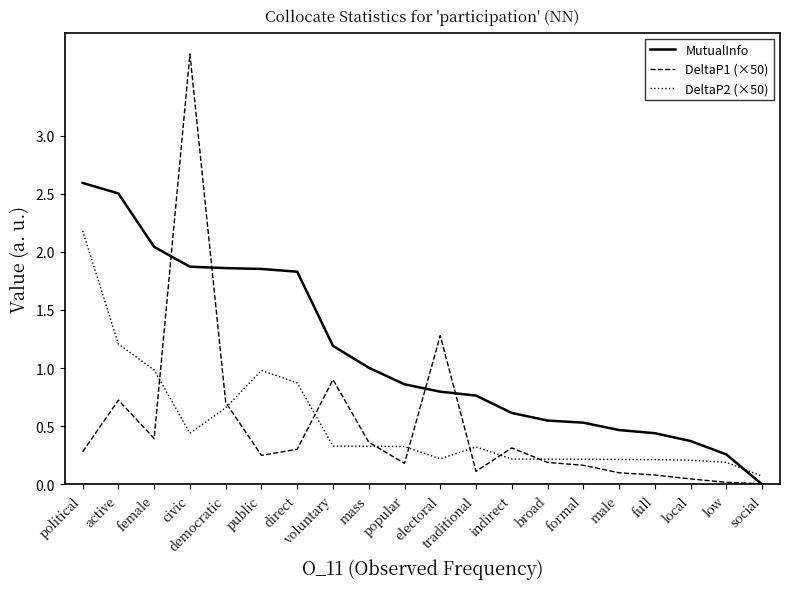

At which label does MutualInfo reach its peak?

political